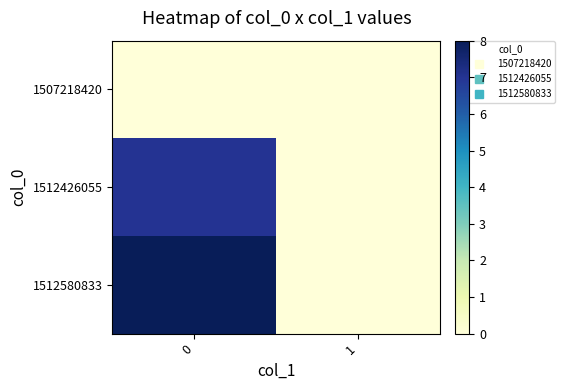

How many series are shown in this chart?

3